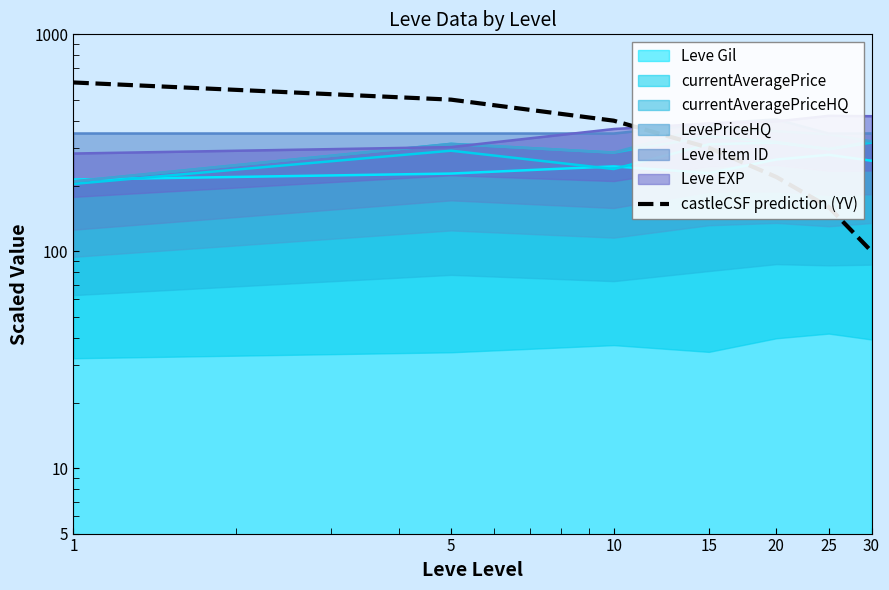

At which category does the chart reach its peak across all series?

1